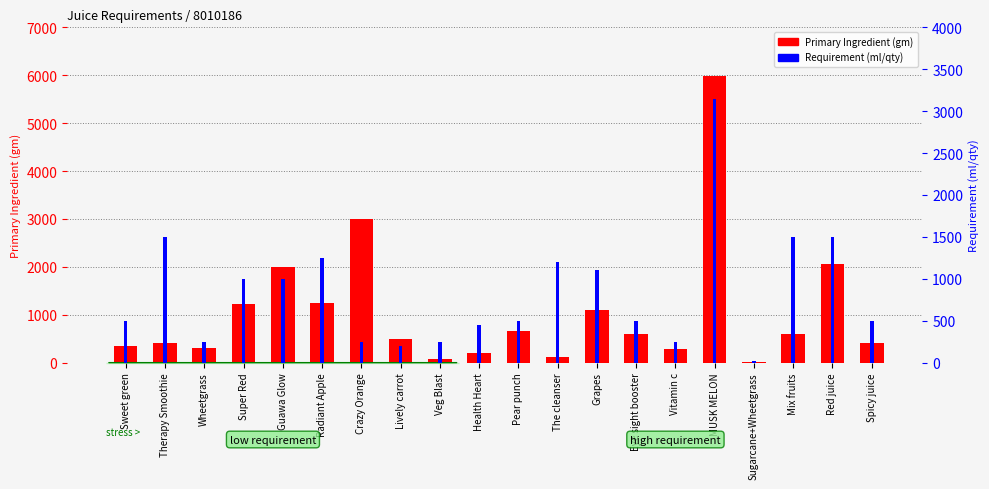

How many groups of bars are there?

20